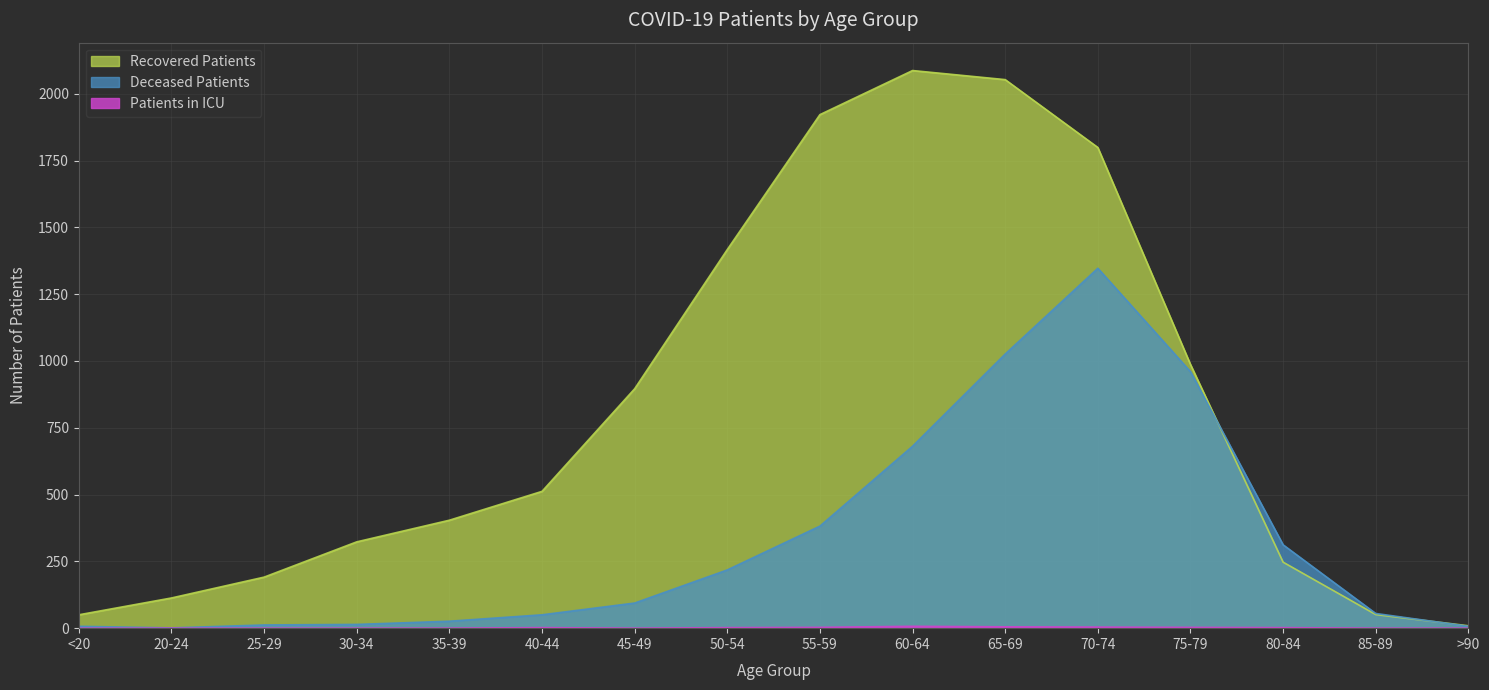

What is the value of the deceased_patients point at the 7th from the left?

94